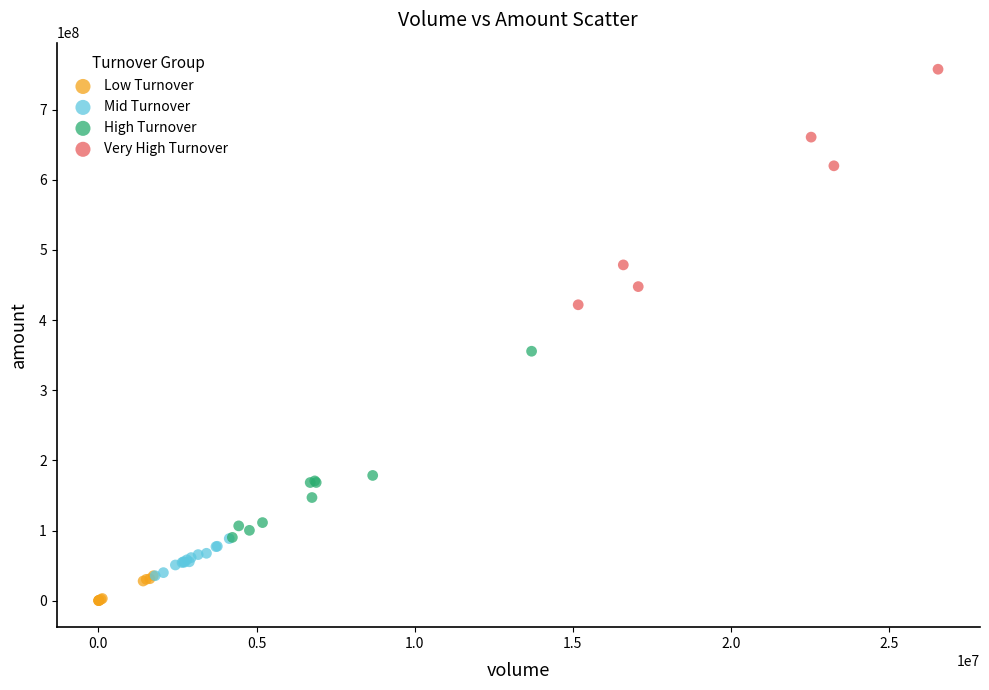

Which series has the widest spread of Y values?

Very High Turnover